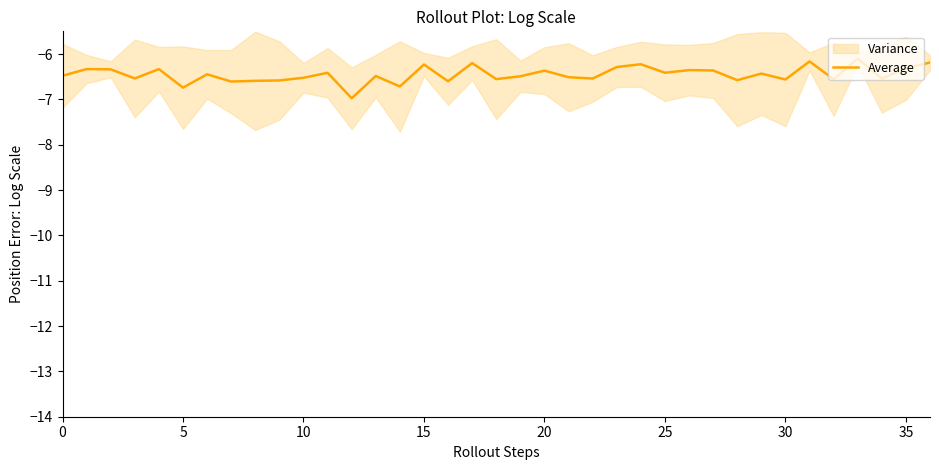

What is the average value?

-6.5